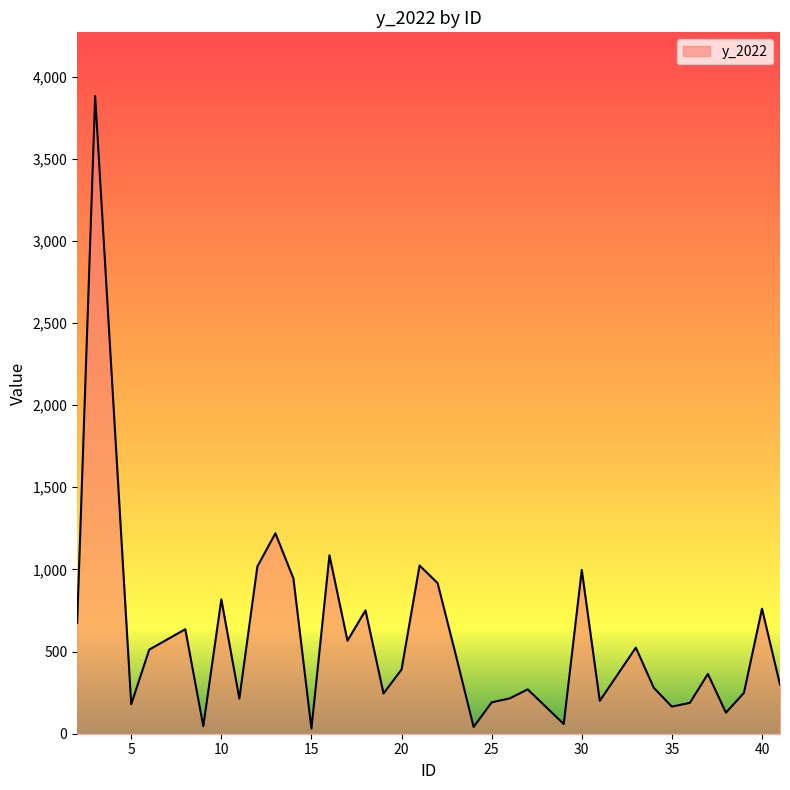

What is the difference between the maximum and minimum values?

3850